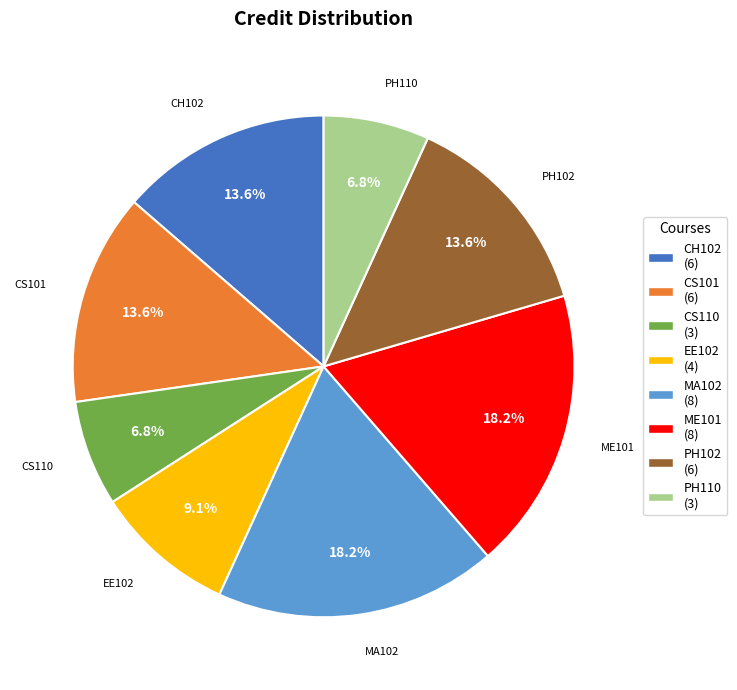

Which has a higher value, PH102 or CS110?

PH102